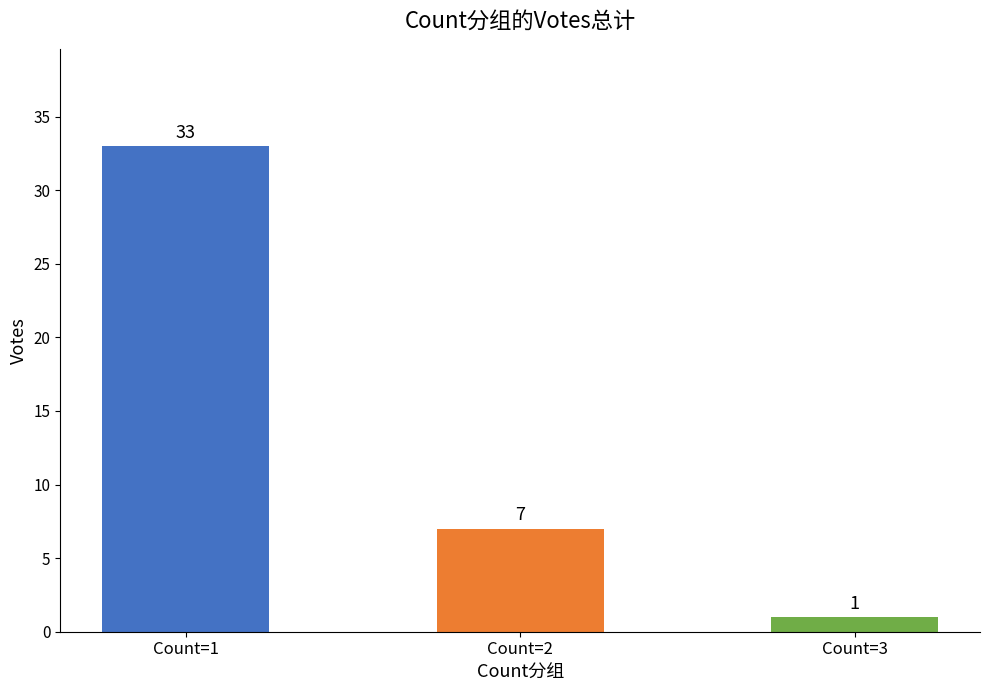

Which category has the highest value across all series?

Count=1